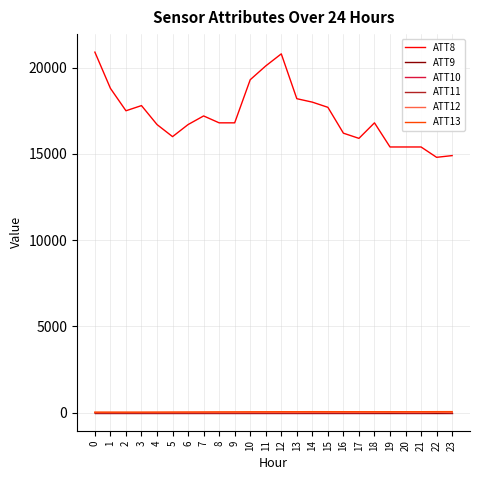

Does the chart display data point markers on the line(s)?

No